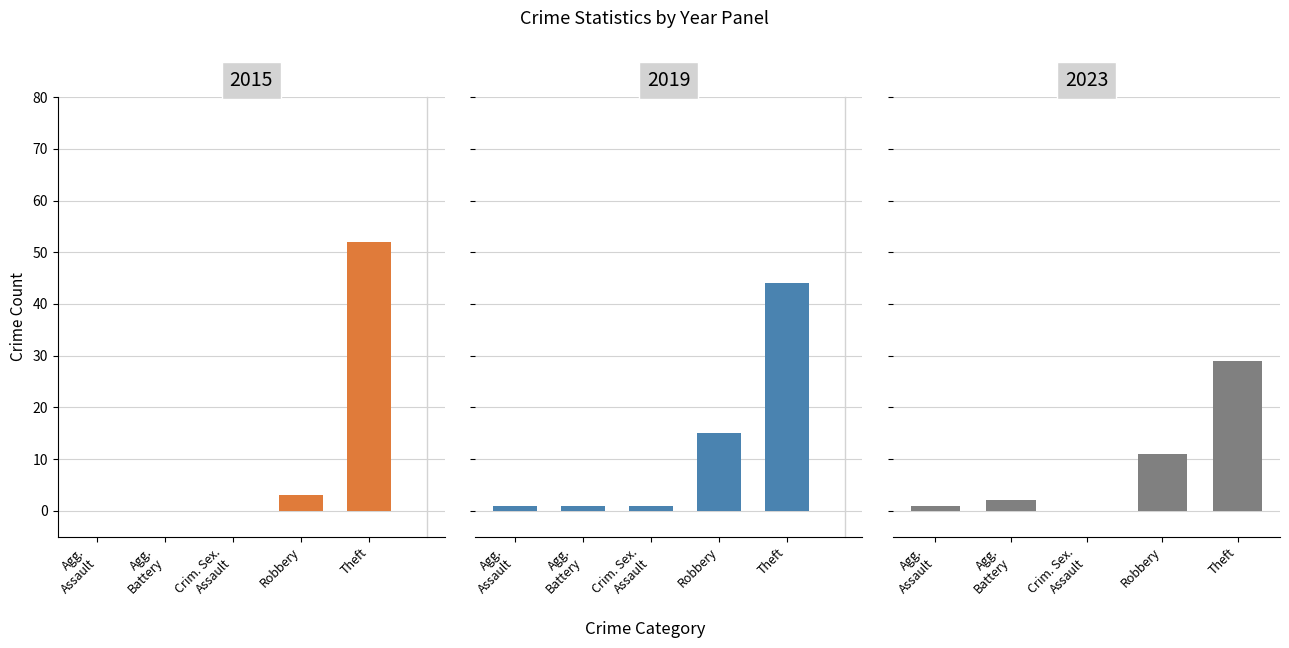

What position from the left is Criminal Sexual Assault?

3